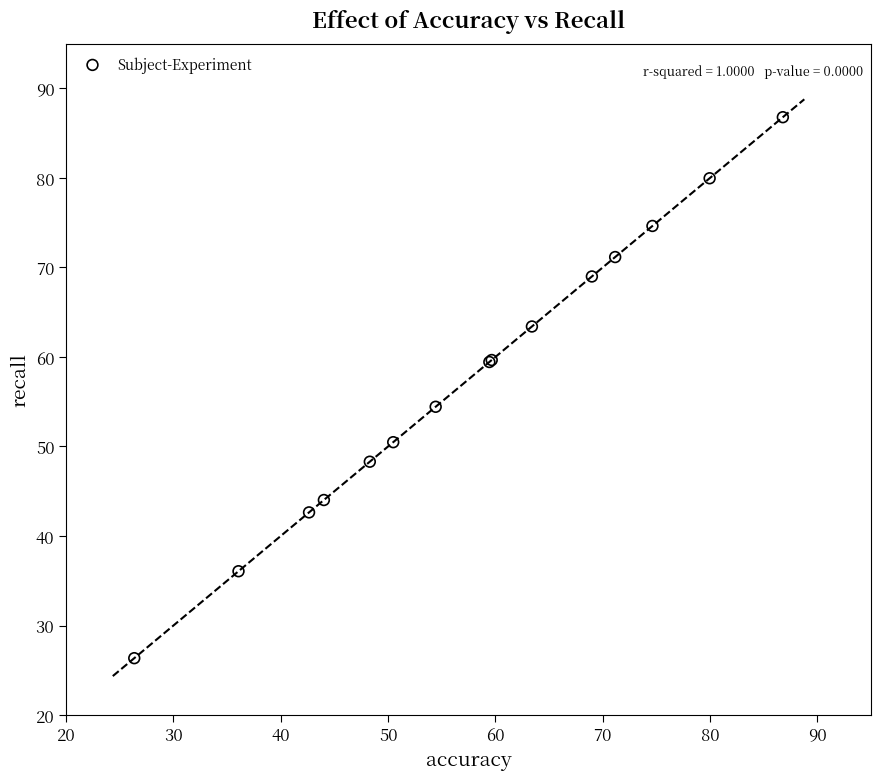

What Y value in the scatter plot is closest to 56?

54.4